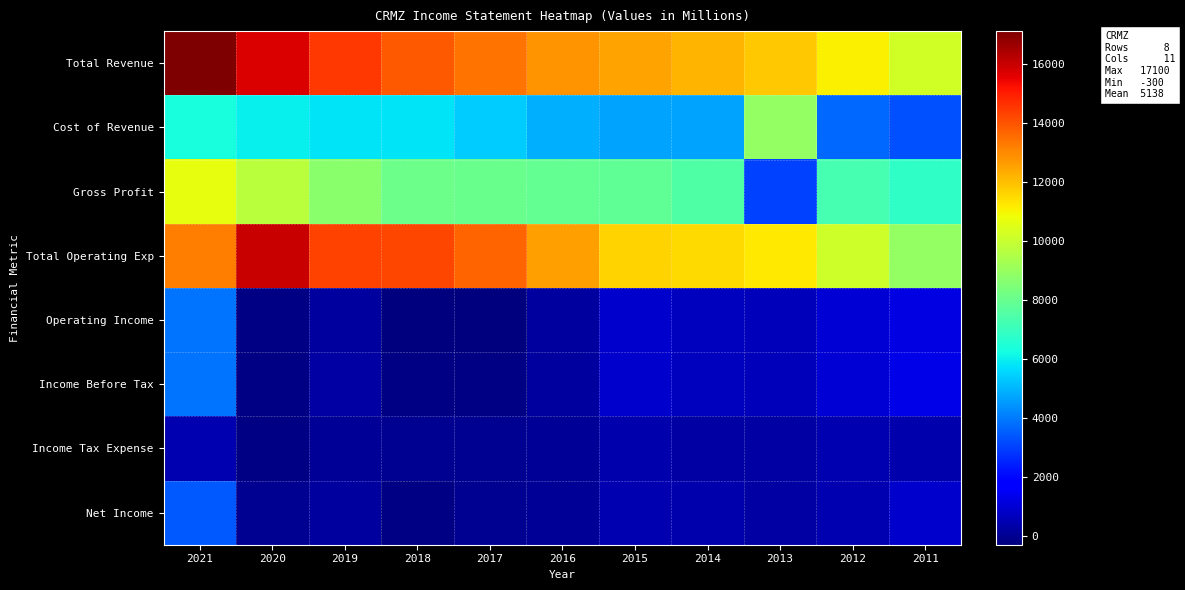

What is the spread (max minus min) of values at 2011?

9800